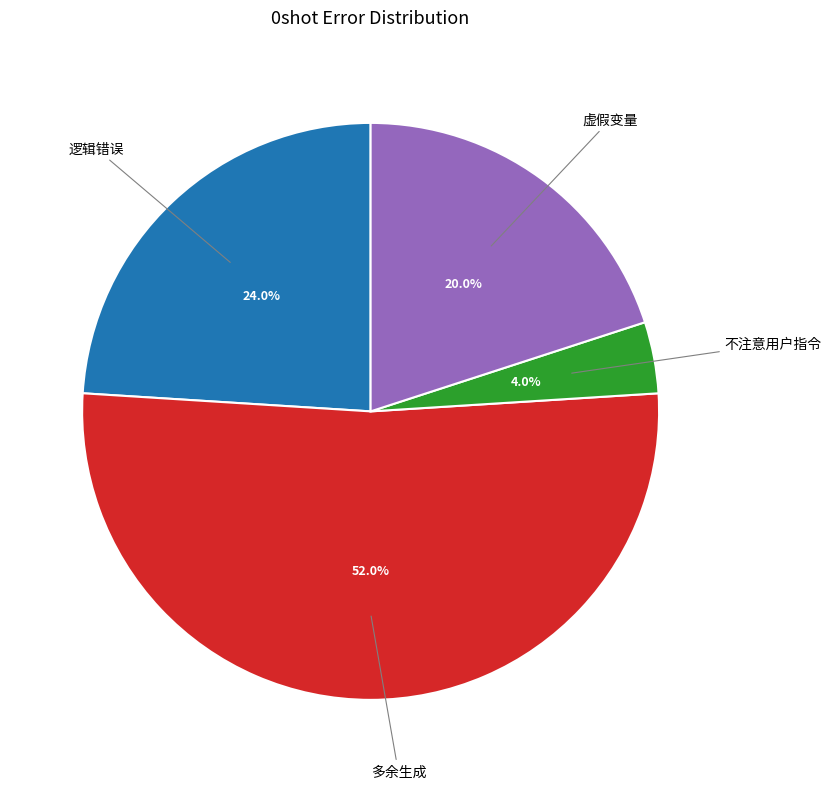

Is there any slice that represents more than half of the pie?

Yes